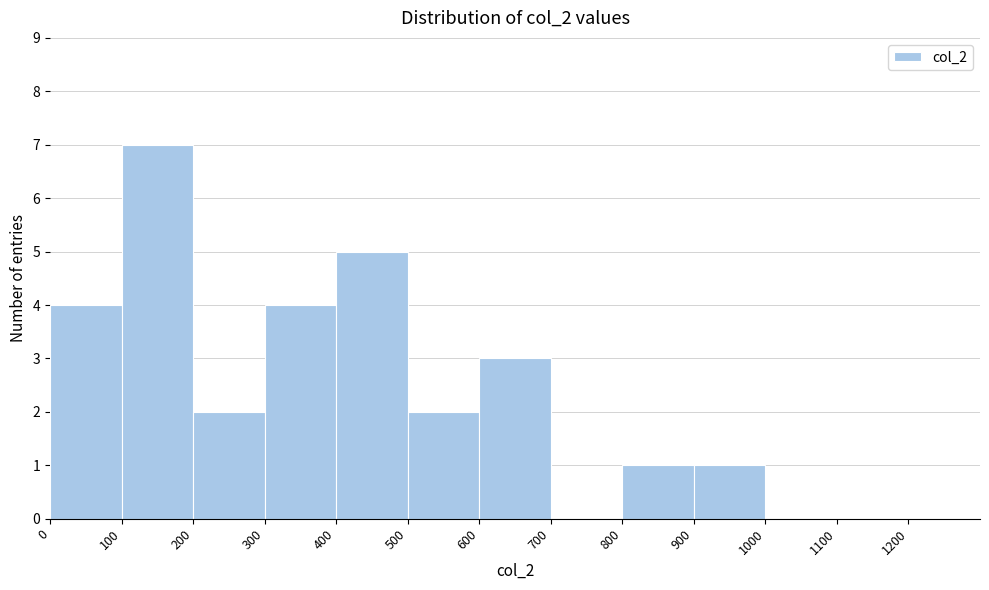

Which range on the x-axis has the tallest bar?

100 to 200